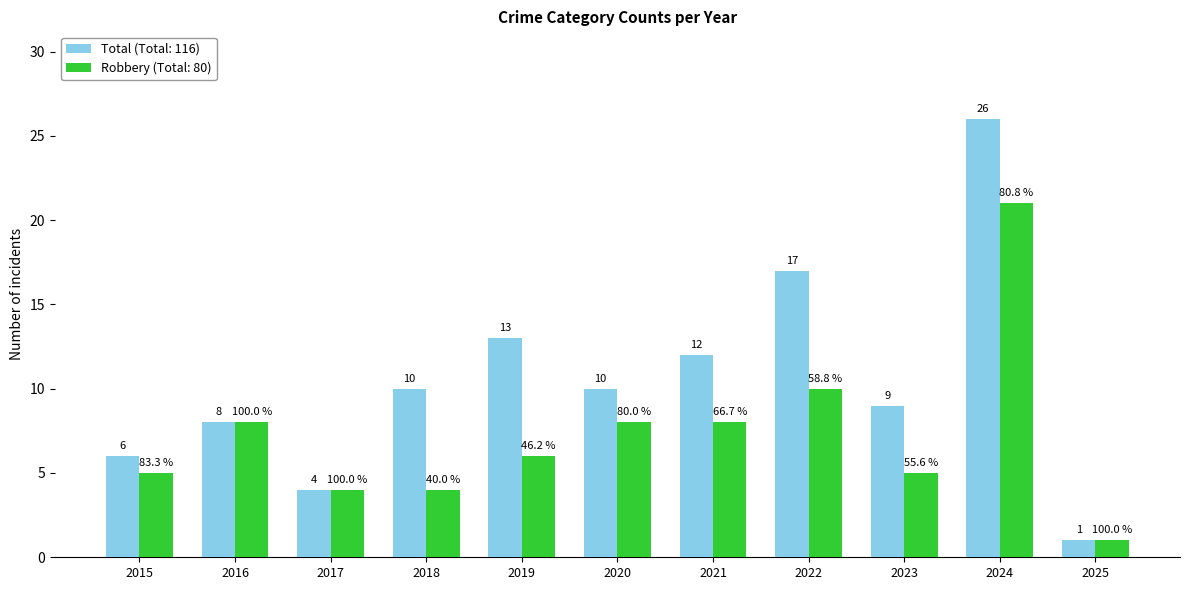

What is the smallest value displayed?

1